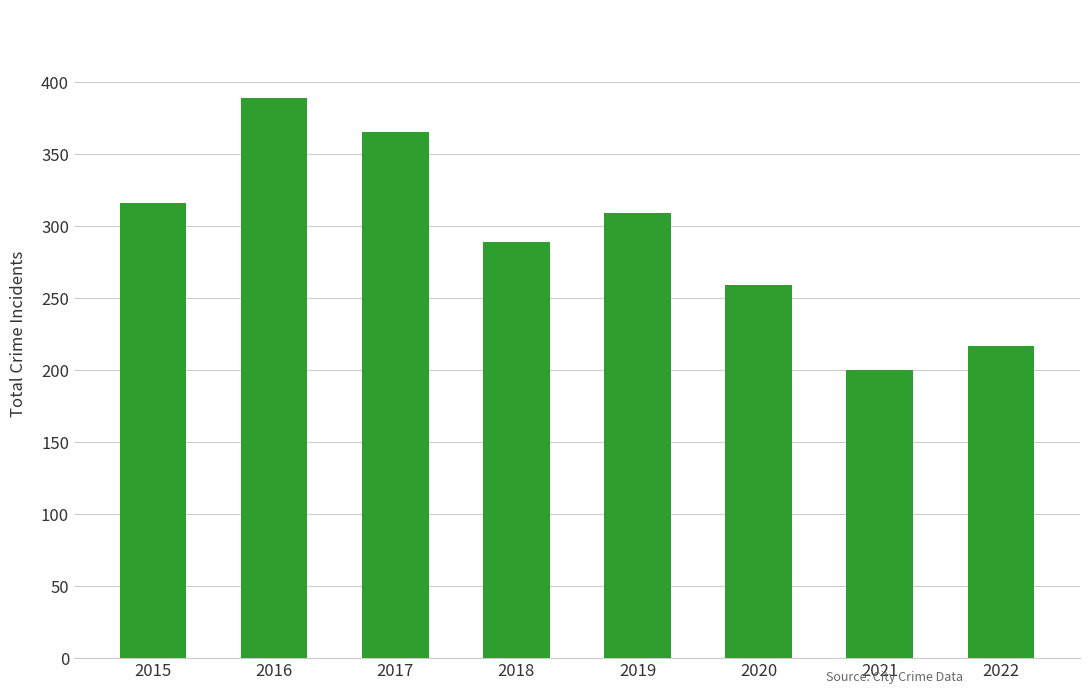

What is the value of the 8th bar from the left?

217